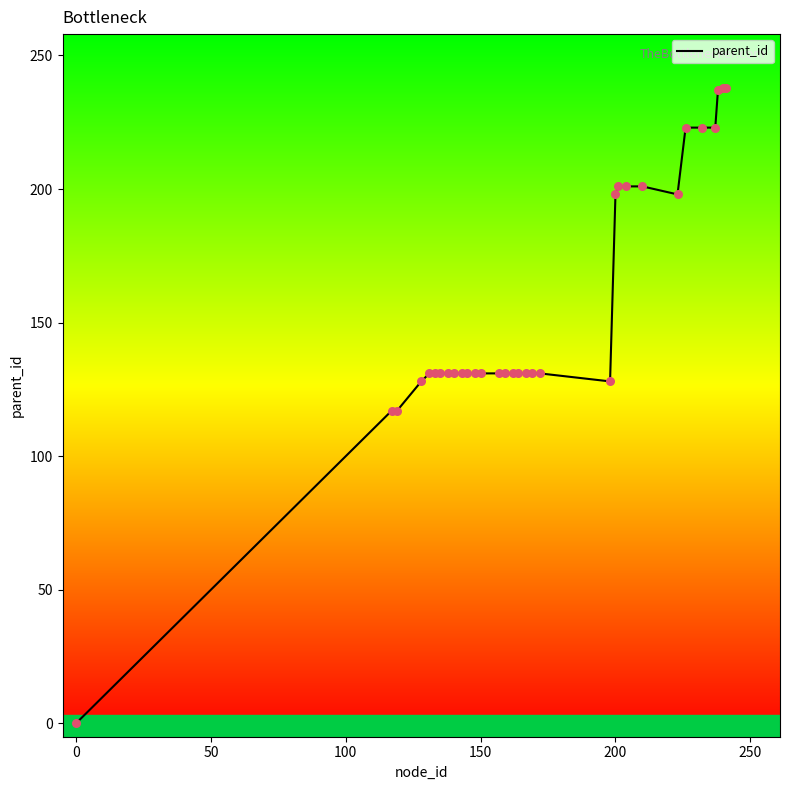

What is the maximum value shown in the chart?

238